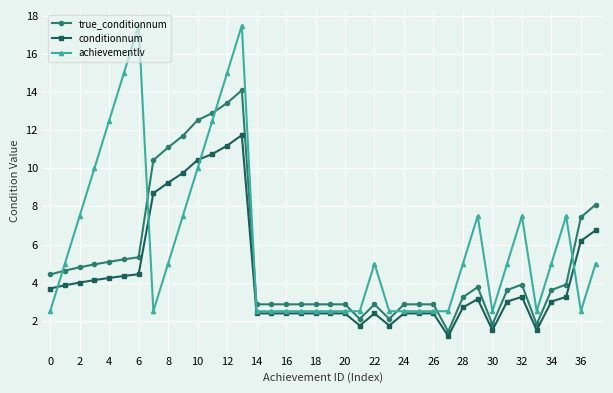

What is the value of the achievementlv point at the 23rd from the left?

5.0